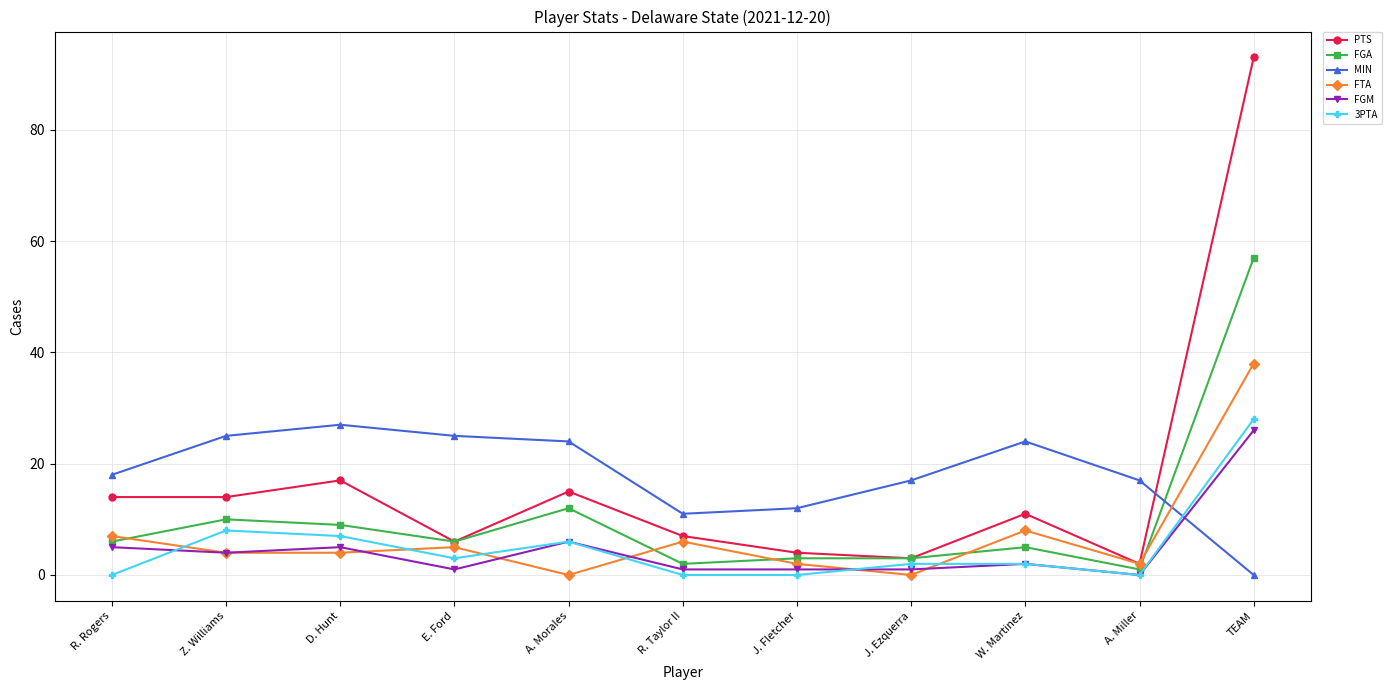

What is the highest value of the FTA series?

38